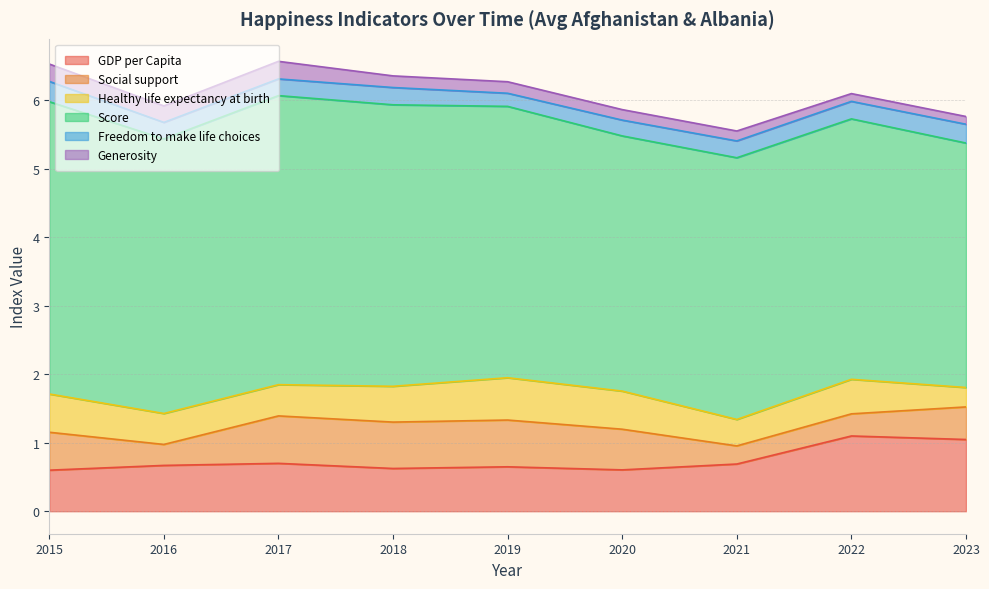

Which series has the largest total across all categories?

Score